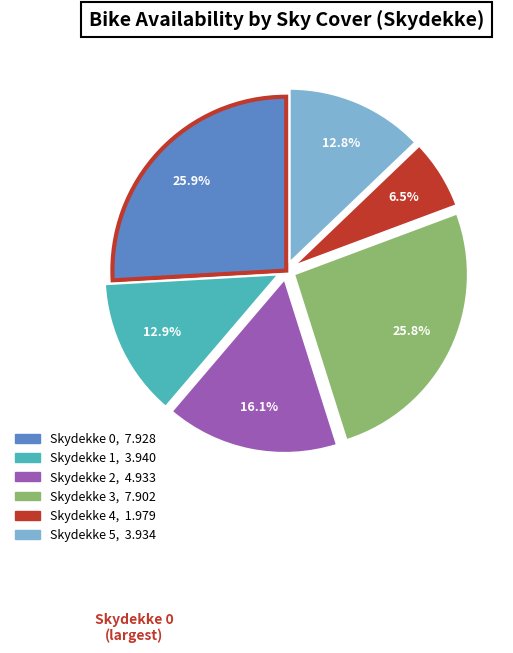

How many slices are in this pie chart?

6